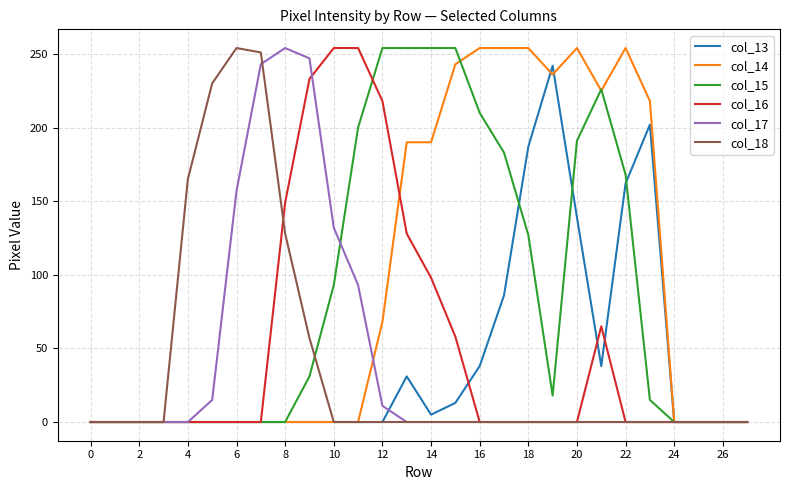

What is the average value of the col_13 series?

41